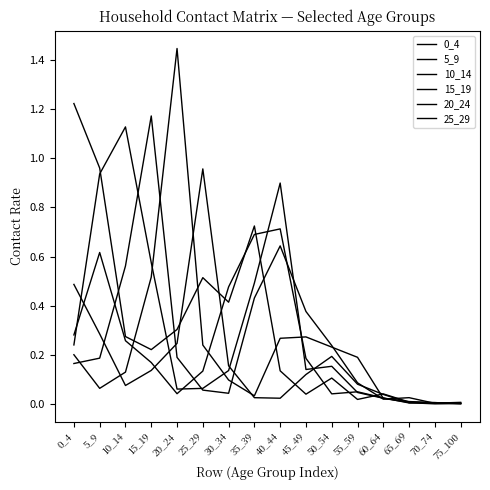

How many interior local valleys does the 15_19 series have?

3